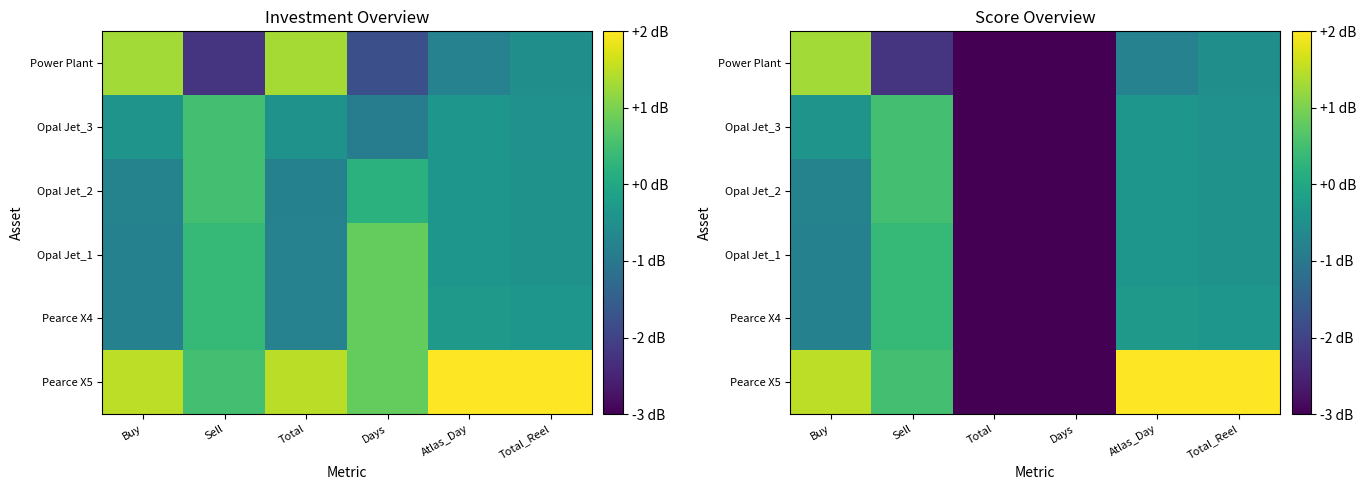

Between Sell and Total, which is larger?

Sell